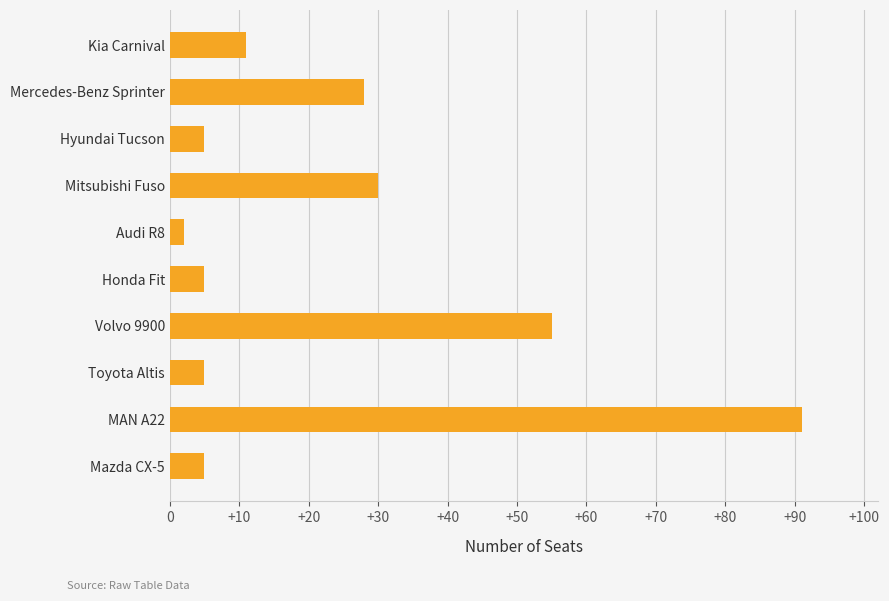

How many data points are less than 11?

5